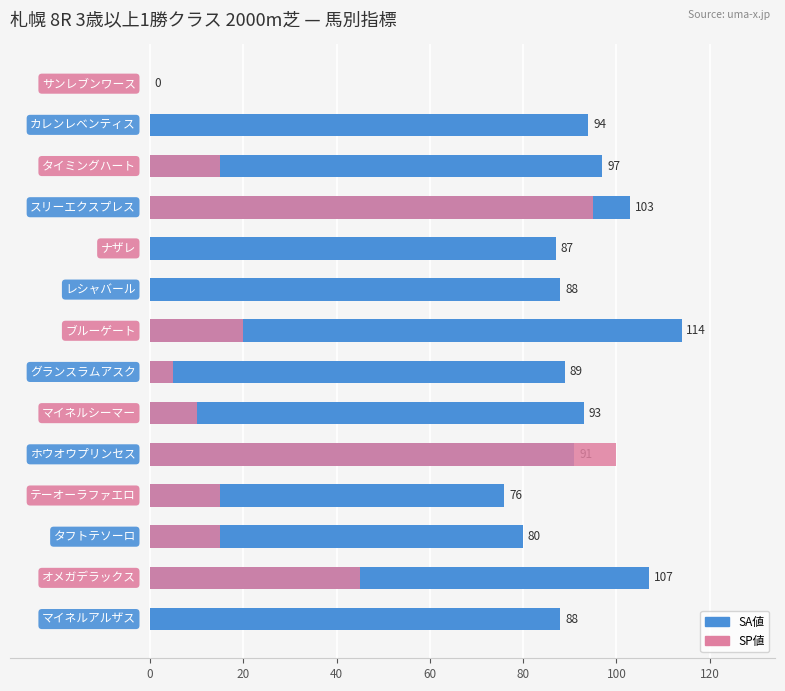

Which series has the largest total across all categories?

SA値